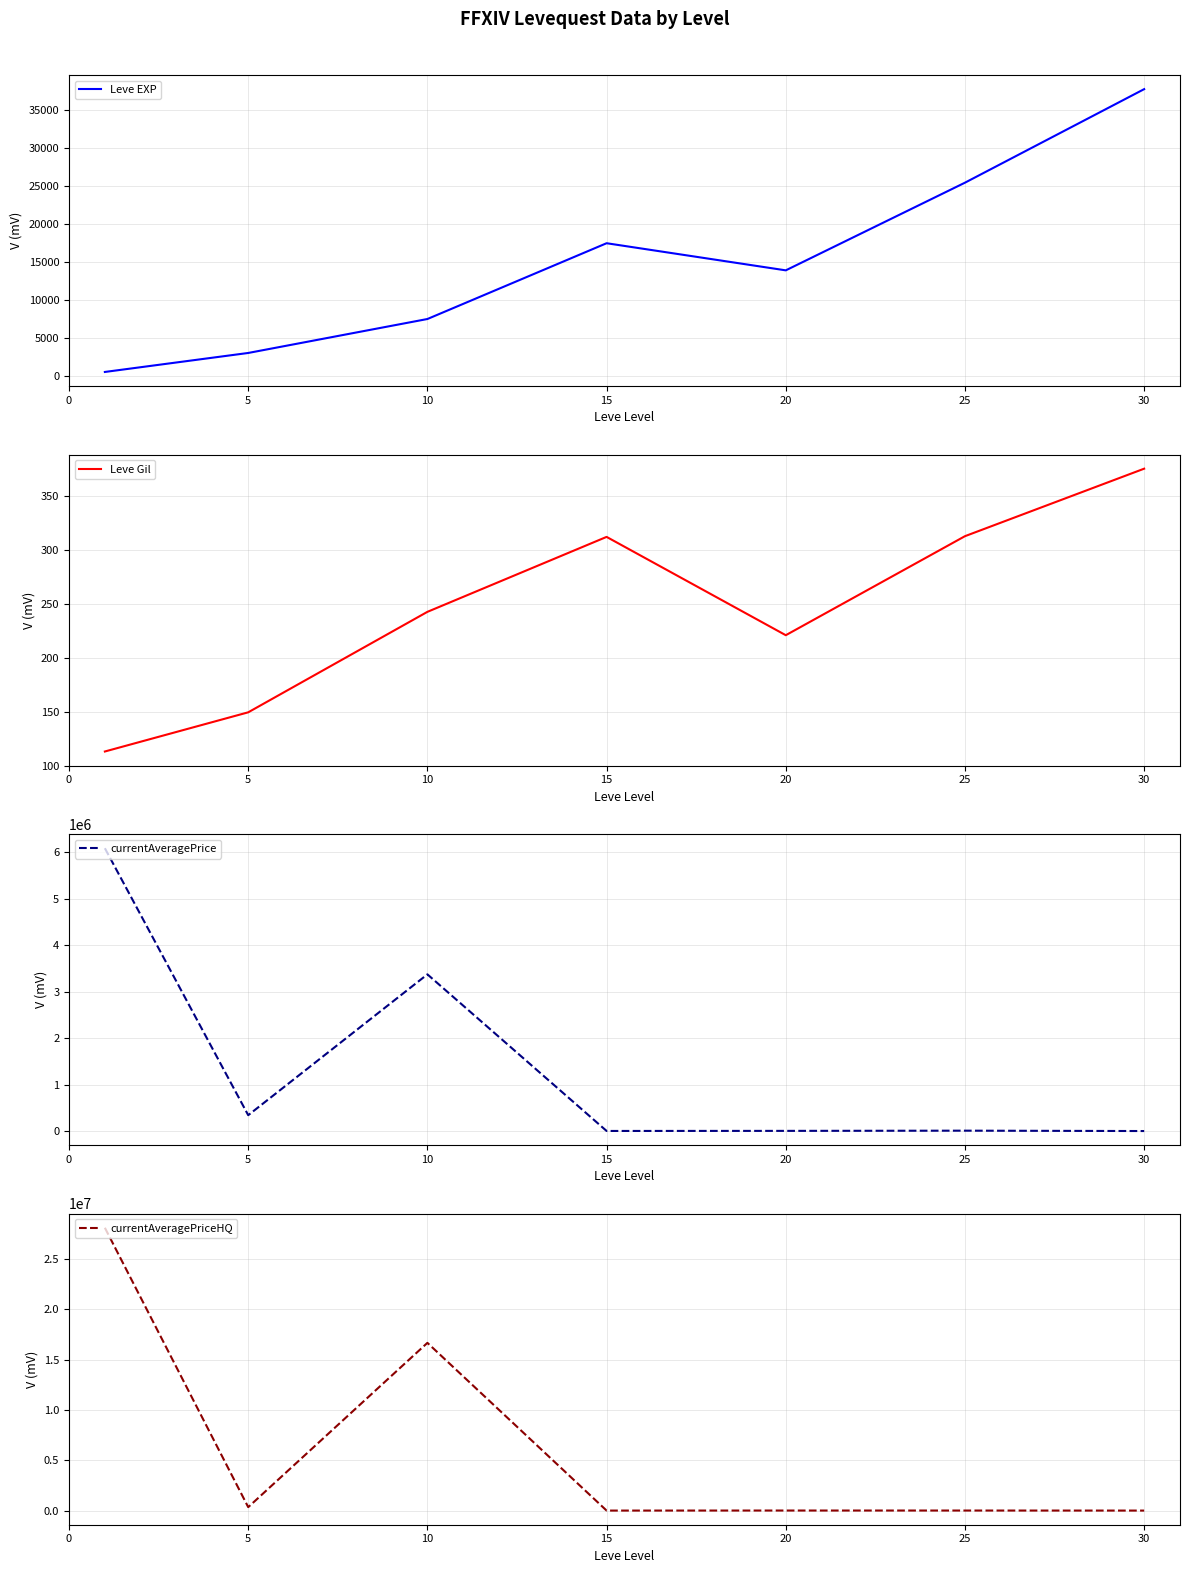

The Leve Gil series shows 499.9 at 15. True or false?

False